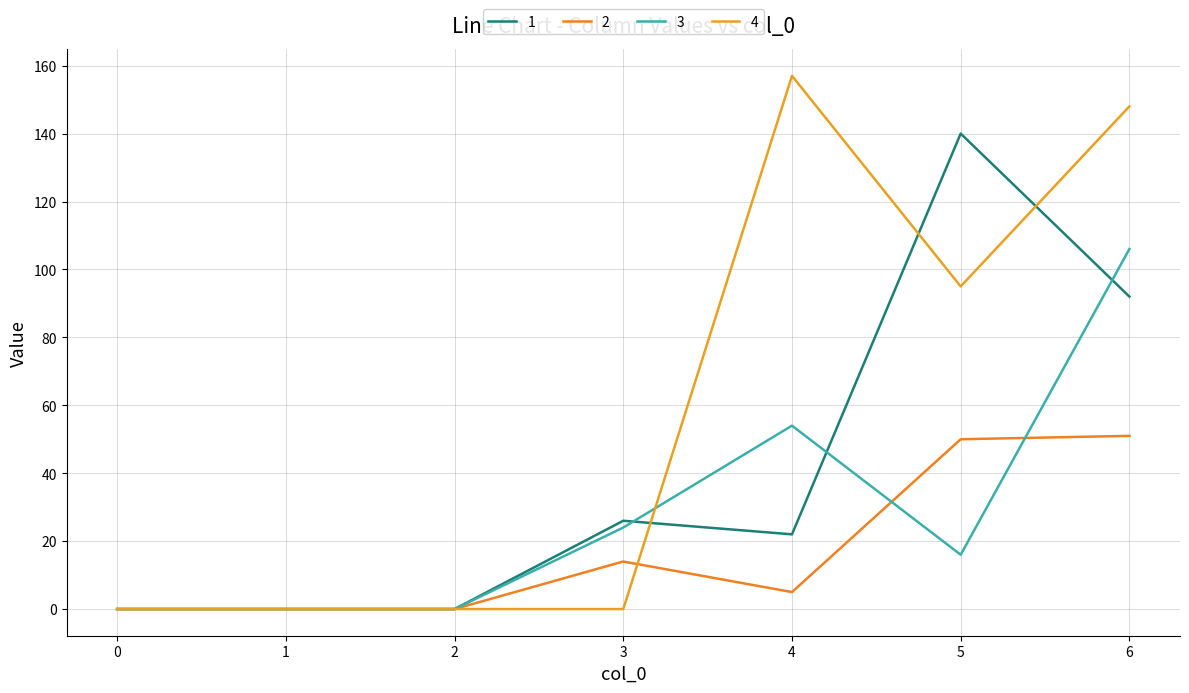

Which has a higher value, 4 or 2?

4